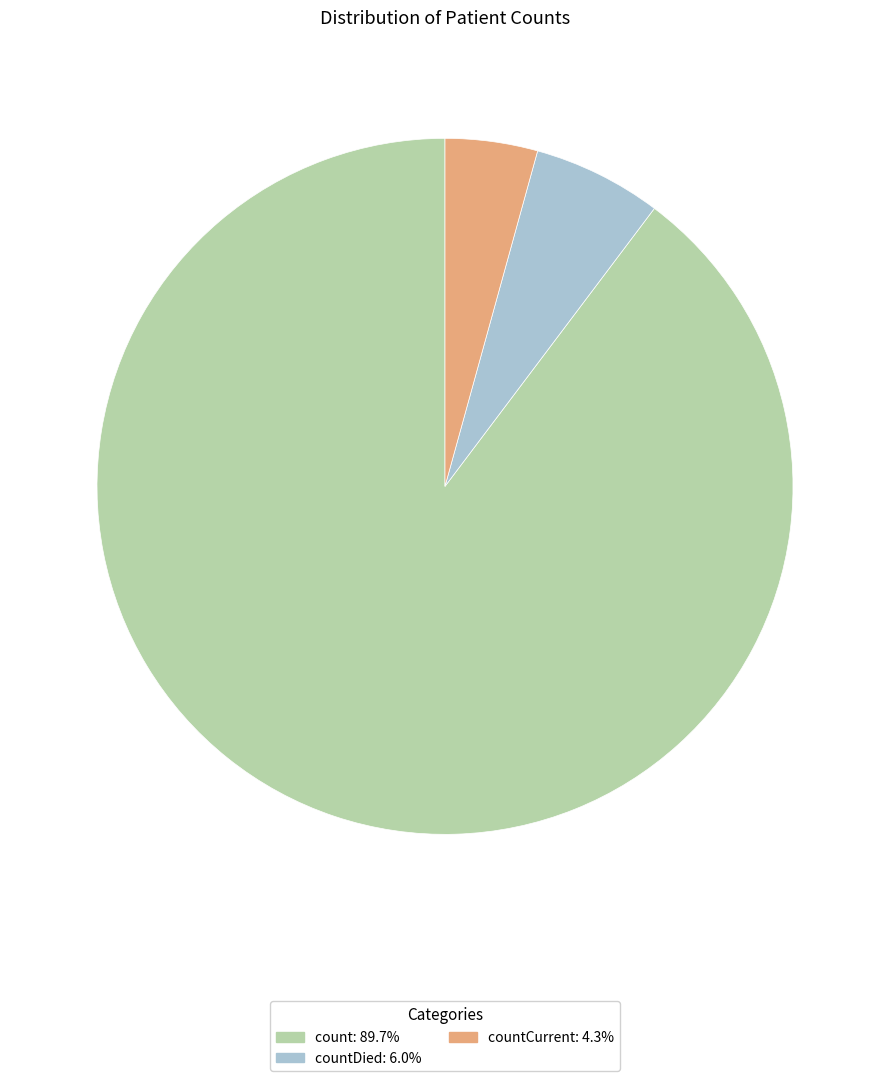

Is there any slice that represents more than half of the pie?

Yes